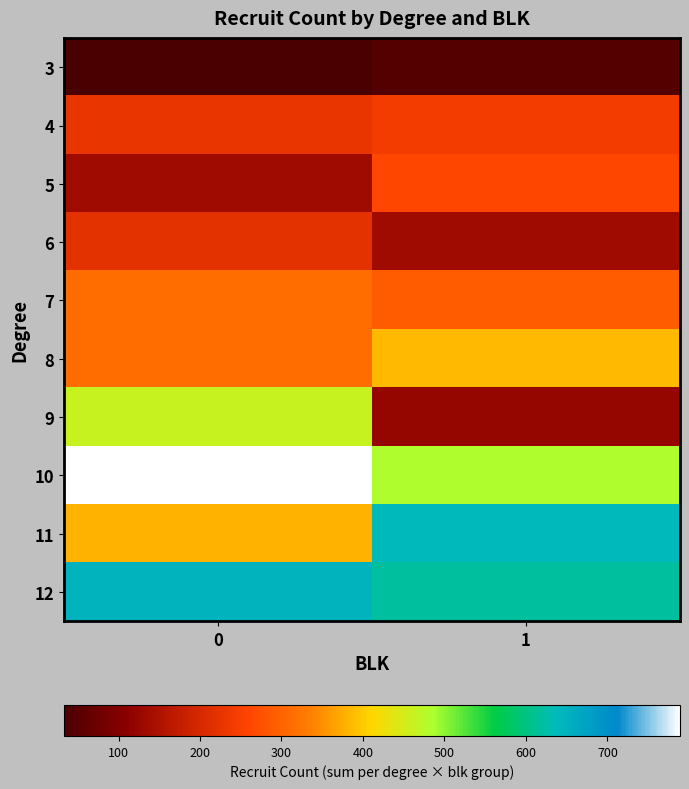

At how many categories does at least one series exceed 356?

2